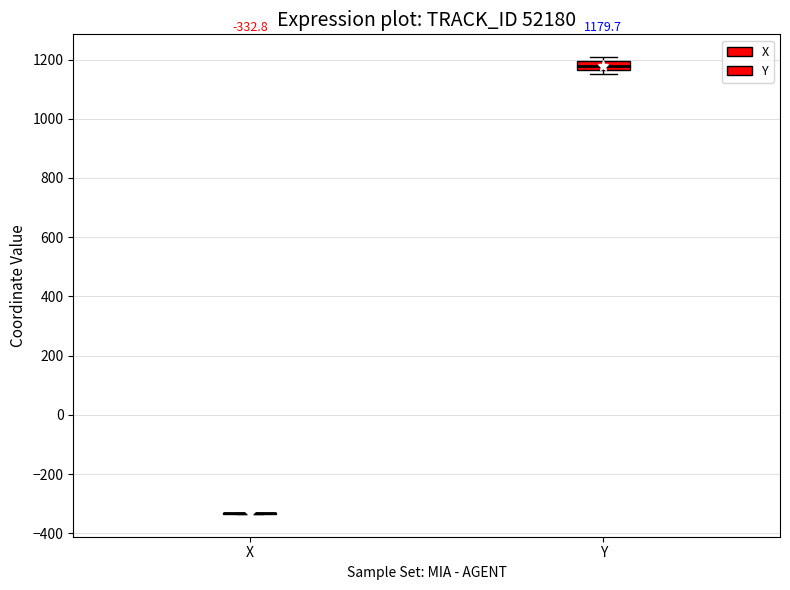

Which box is the tallest, from its lower edge to its upper edge?

Y